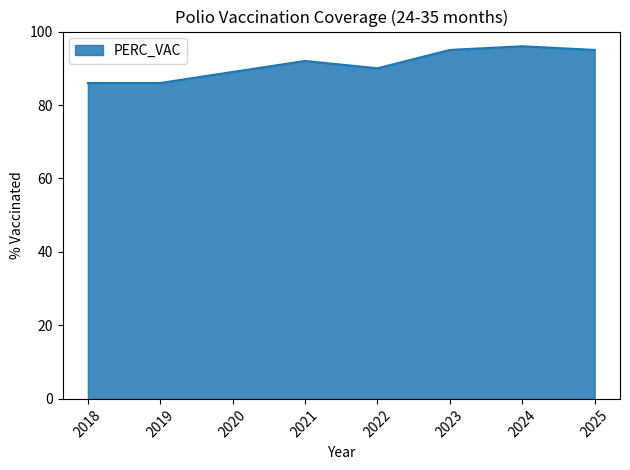

How many series are shown in this chart?

1